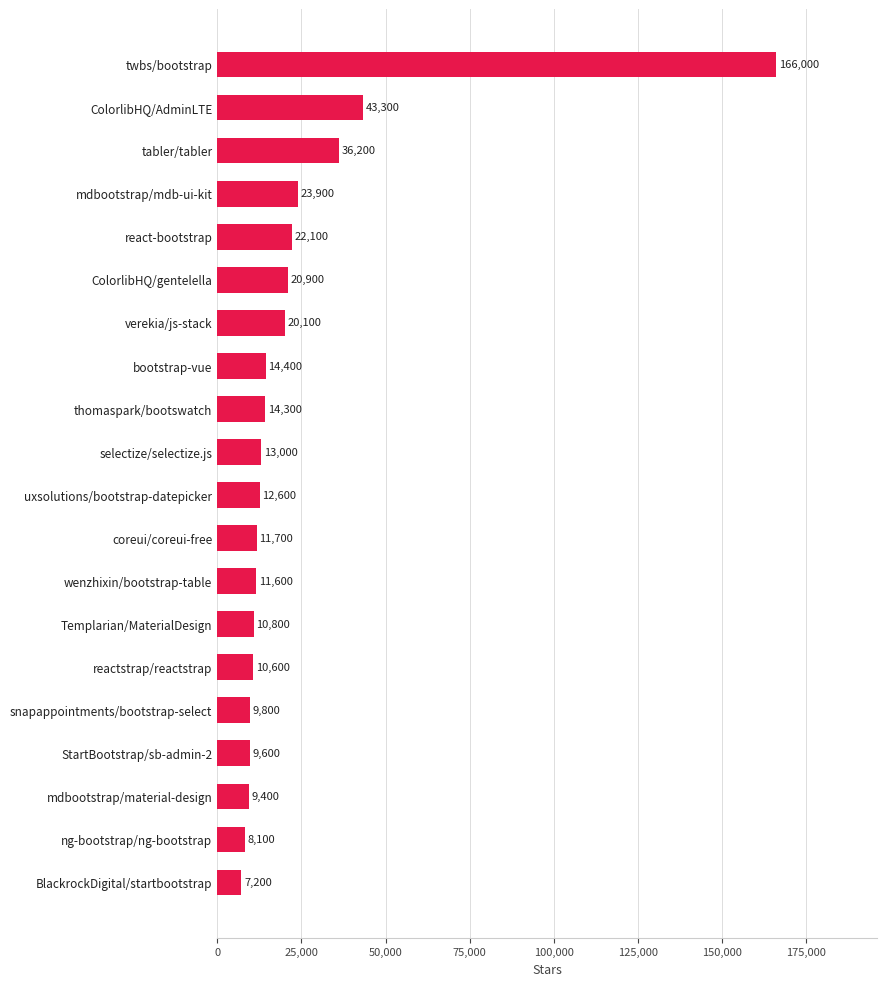

What position from the top is ng-bootstrap/ng-bootstrap?

19